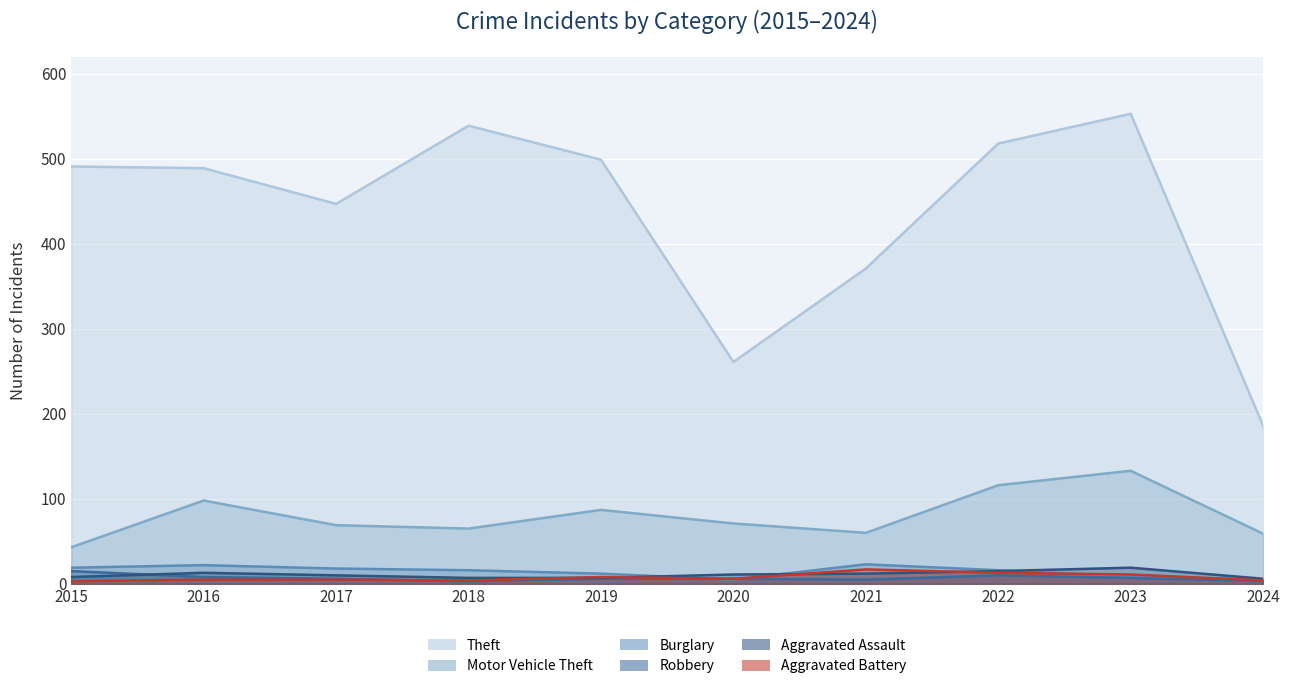

How many distinct data groups are displayed?

6